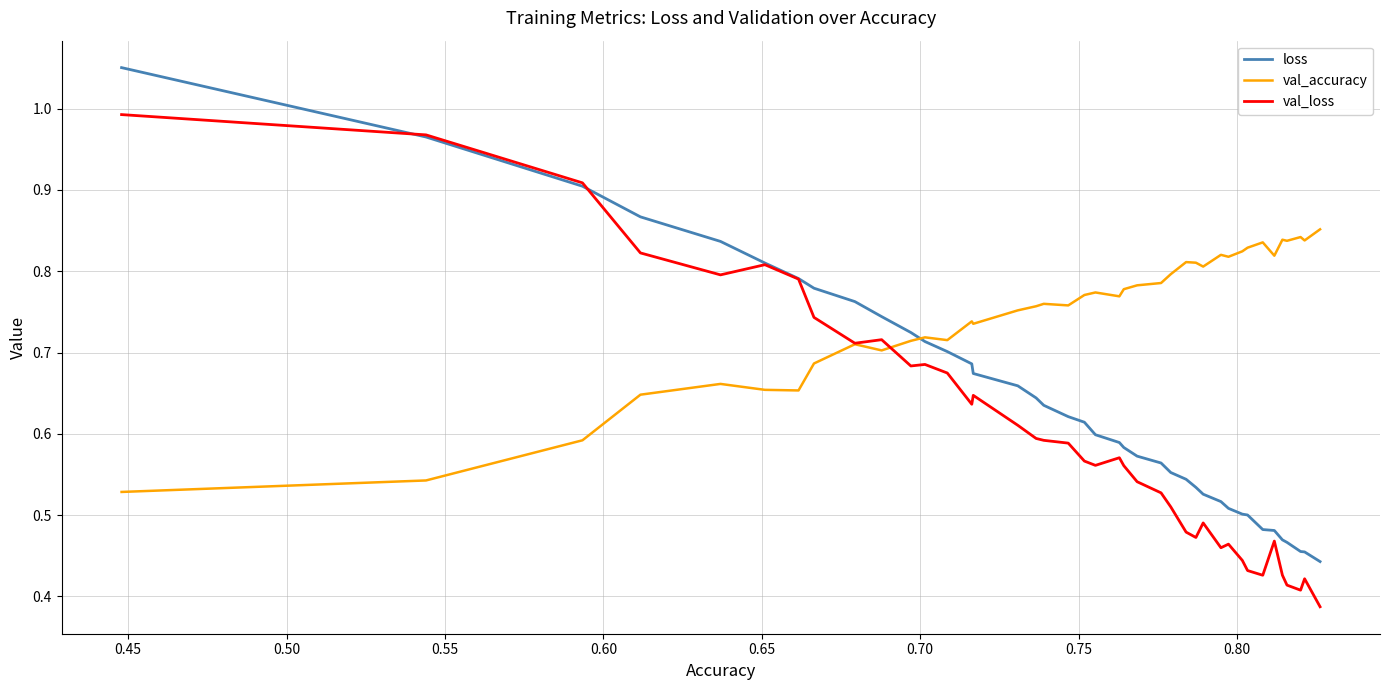

List the series in order of their overall mean, lowest first.

val_loss, loss, val_accuracy